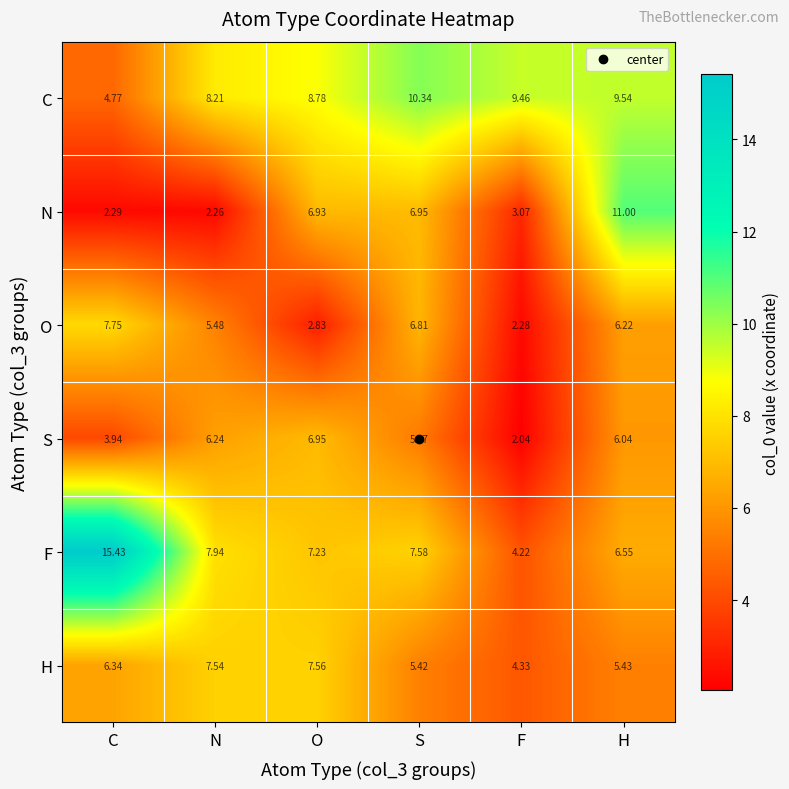

Which series has the widest spread of values?

row_4